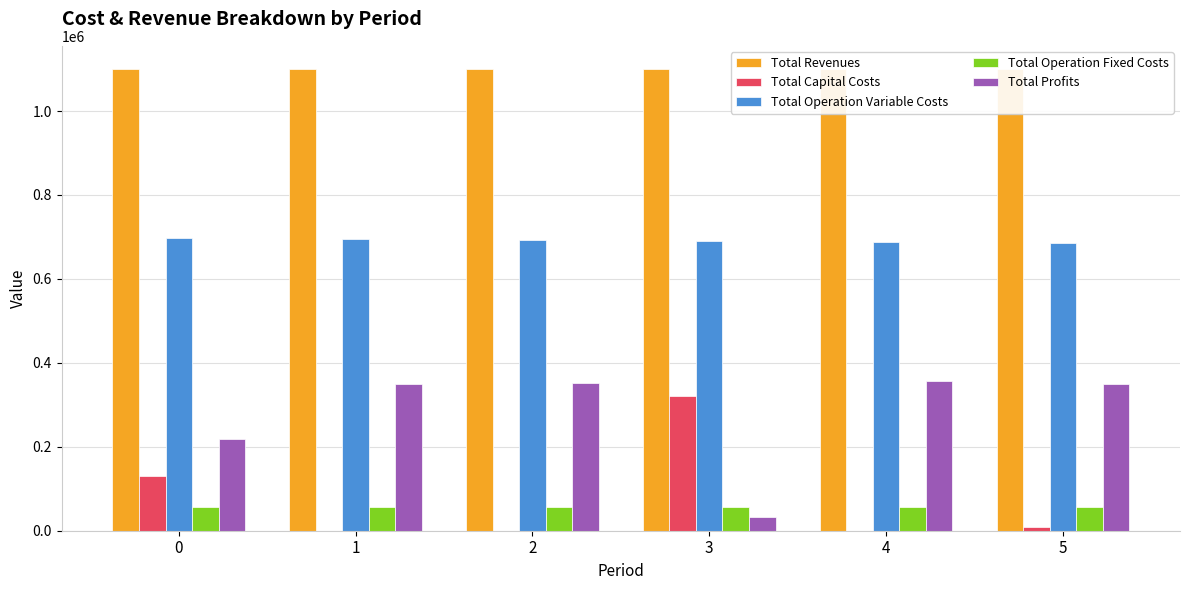

What is the difference between the second highest and minimum values in the Total Operation Variable Costs series?

8352.4